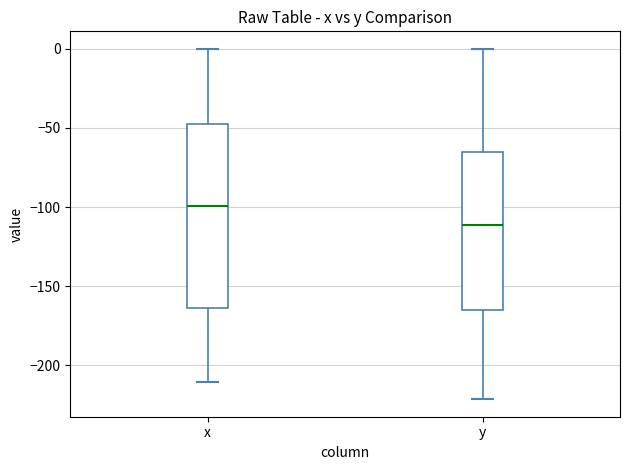

Reading left to right, read every box against the y-axis: the position of its median line, the range the box covers, and the ends of its whiskers. The values are not printed on the chart, so give them approximately, as read against the axis.

x: median -100, box -165 to -45, whiskers -210 to 0
y: median -110, box -165 to -65, whiskers -220 to 0